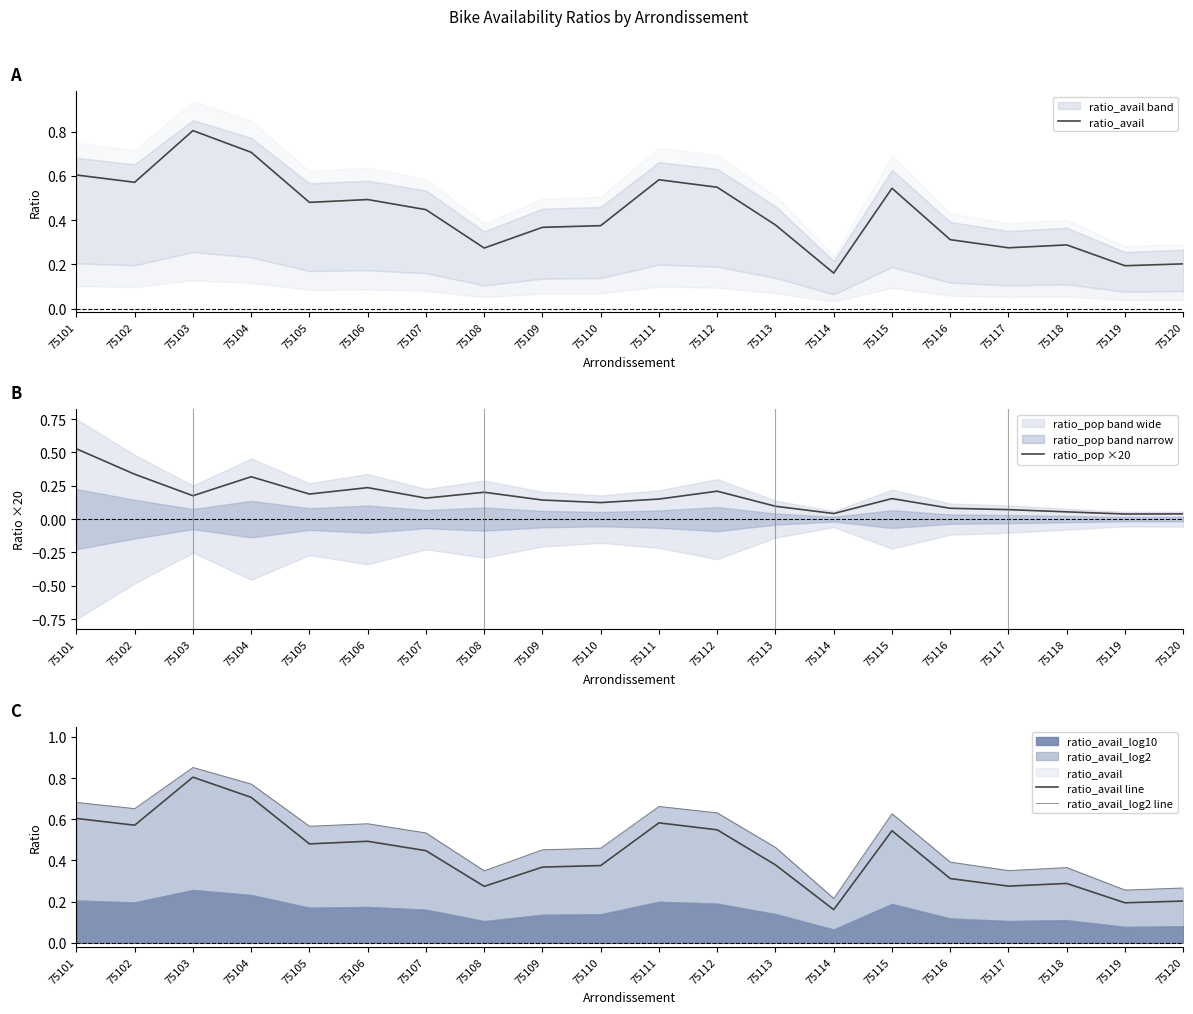

The value of ratio_avail at 75115 is 0.5. True or false?

True